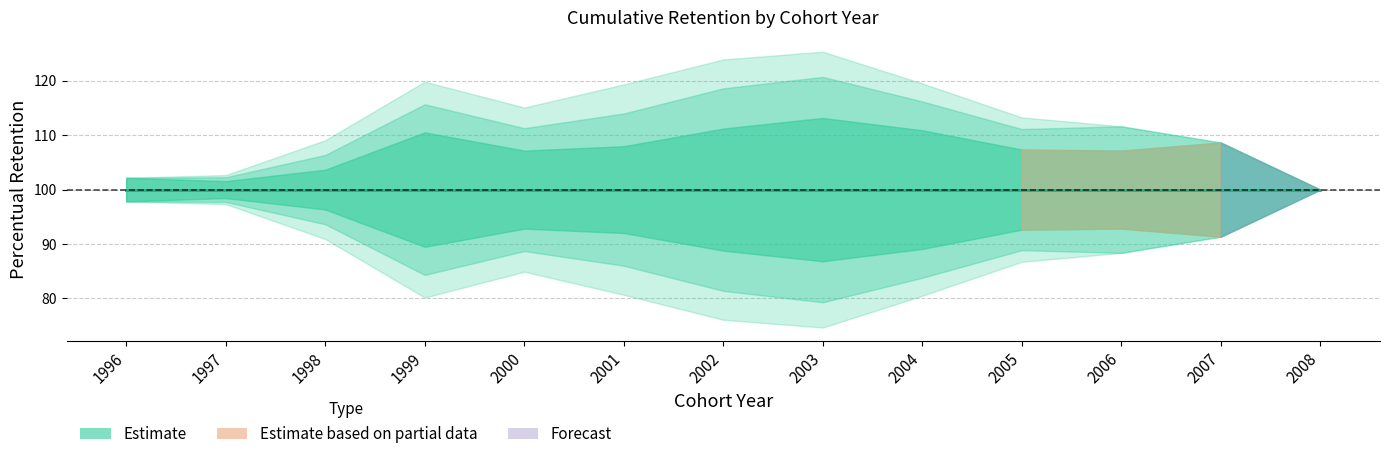

How many interior local valleys does the Retention_3 series have?

1